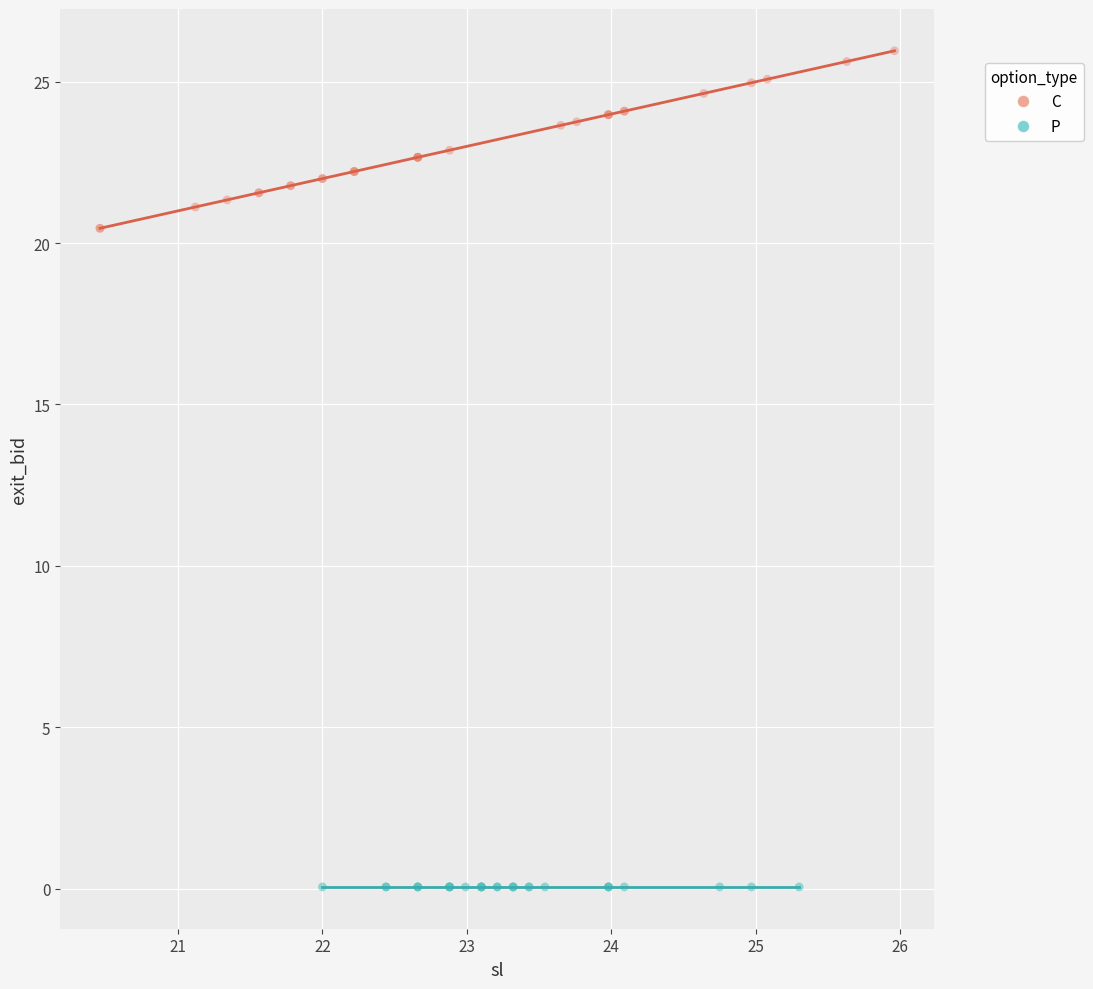

What are all the series names shown in the legend?

C, P